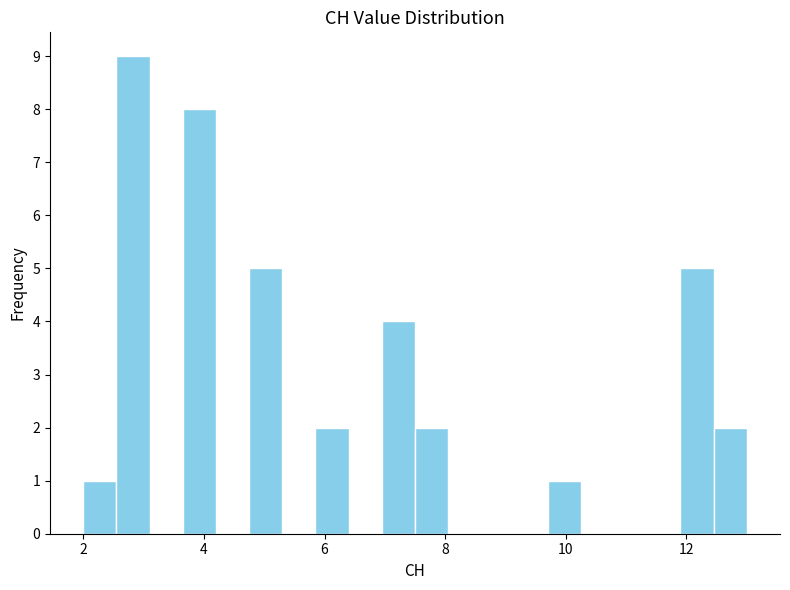

Read against the x-axis, roughly where is the centre of the tallest bar?

2.8